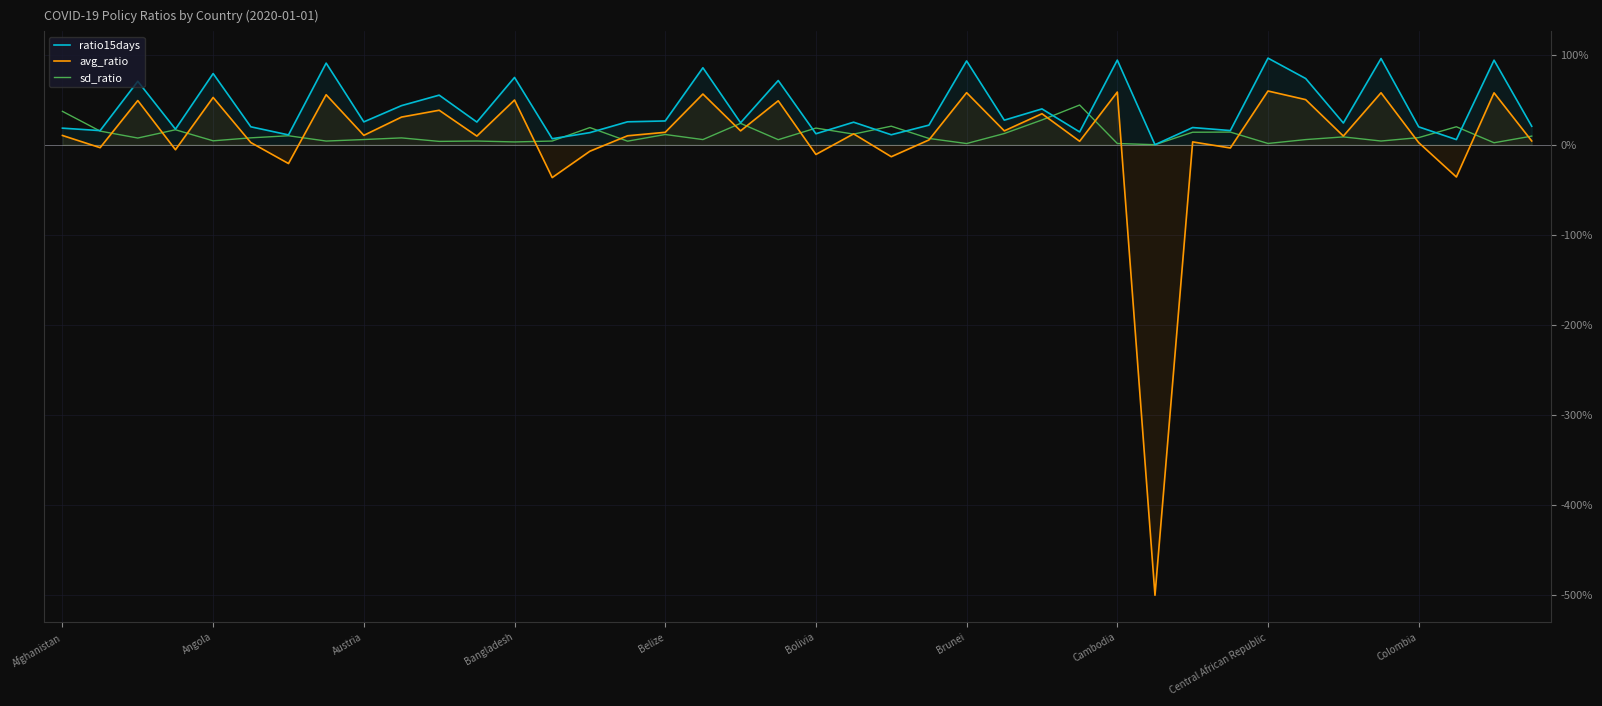

Which series has the largest total across all categories?

ratio15days